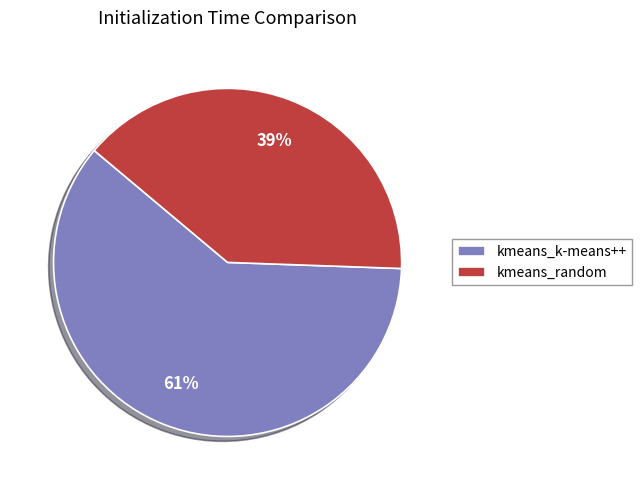

Rank the categories by value from lowest to highest.

kmeans_random, kmeans_k-means++